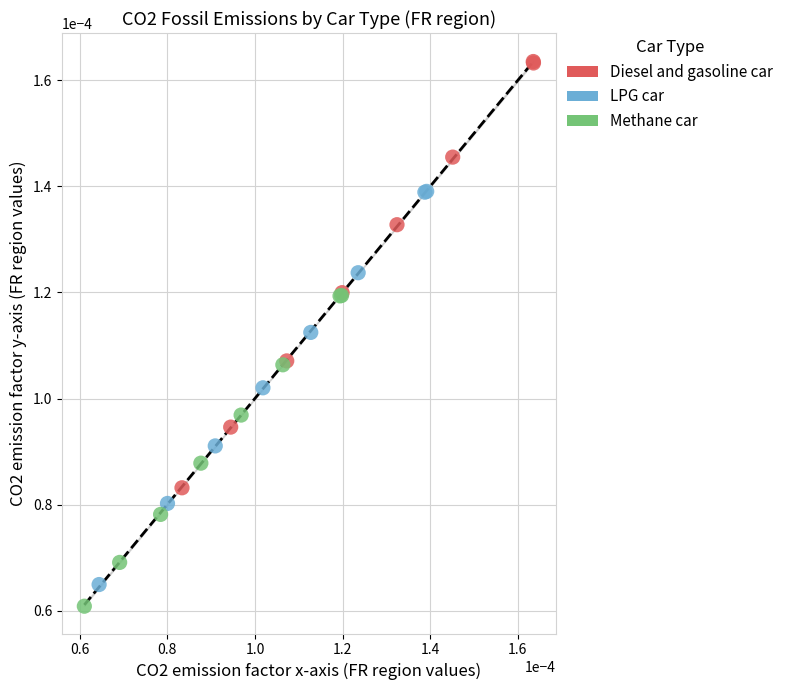

Which series has the widest spread of Y values?

Diesel and gasoline car